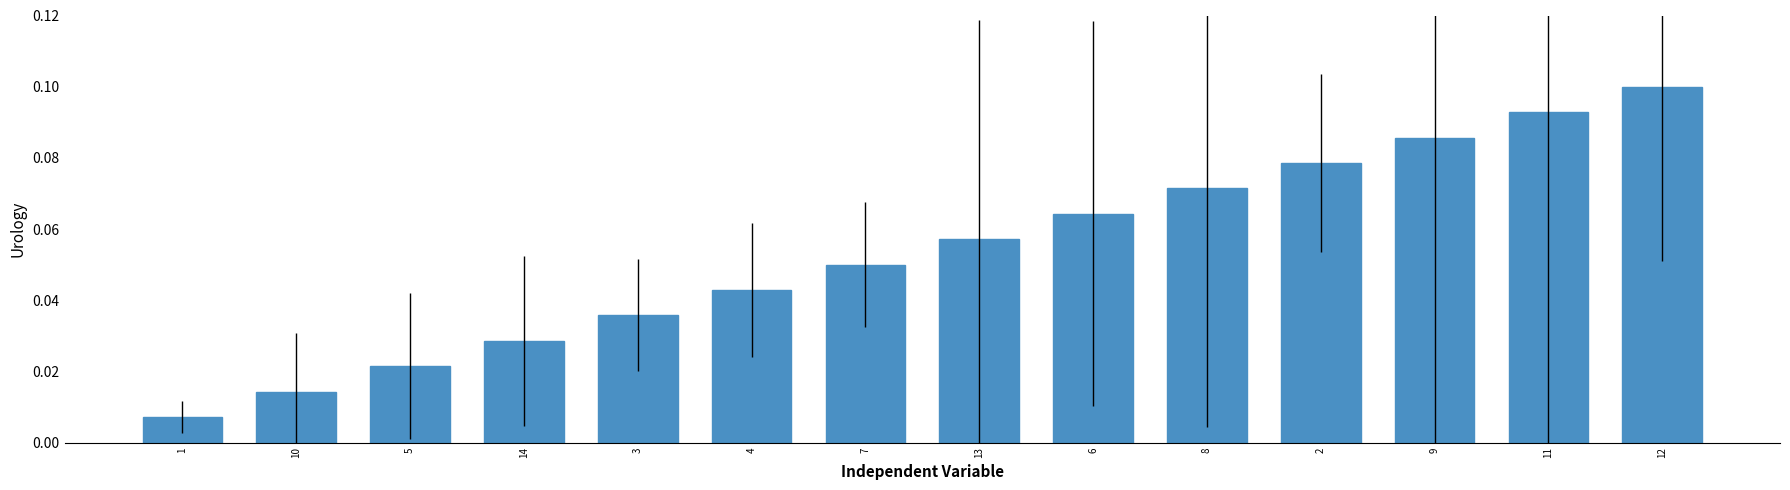

What is the change in value from 10 to 11?

+0.1